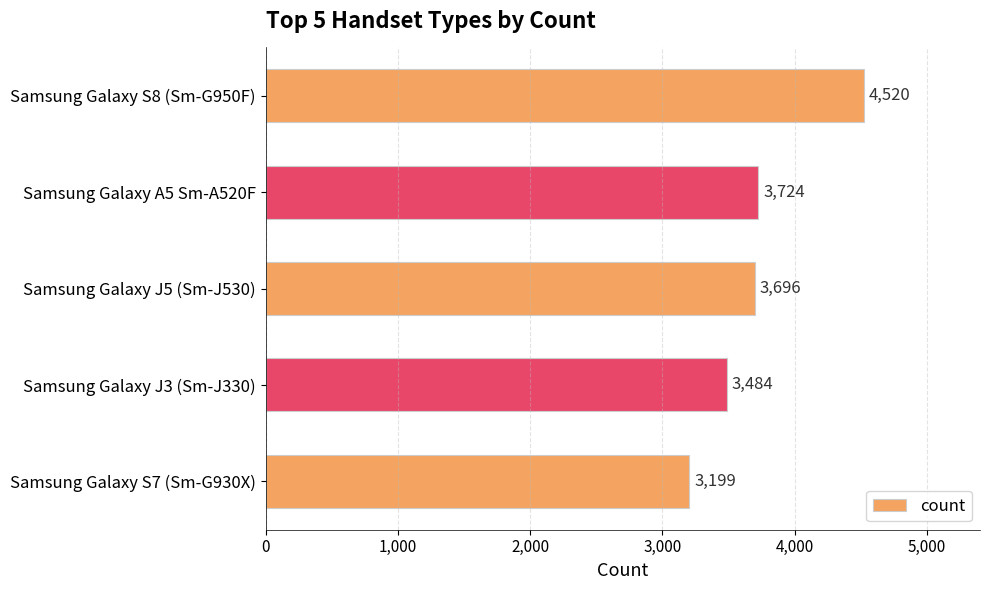

What is the maximum value shown in the chart?

4520